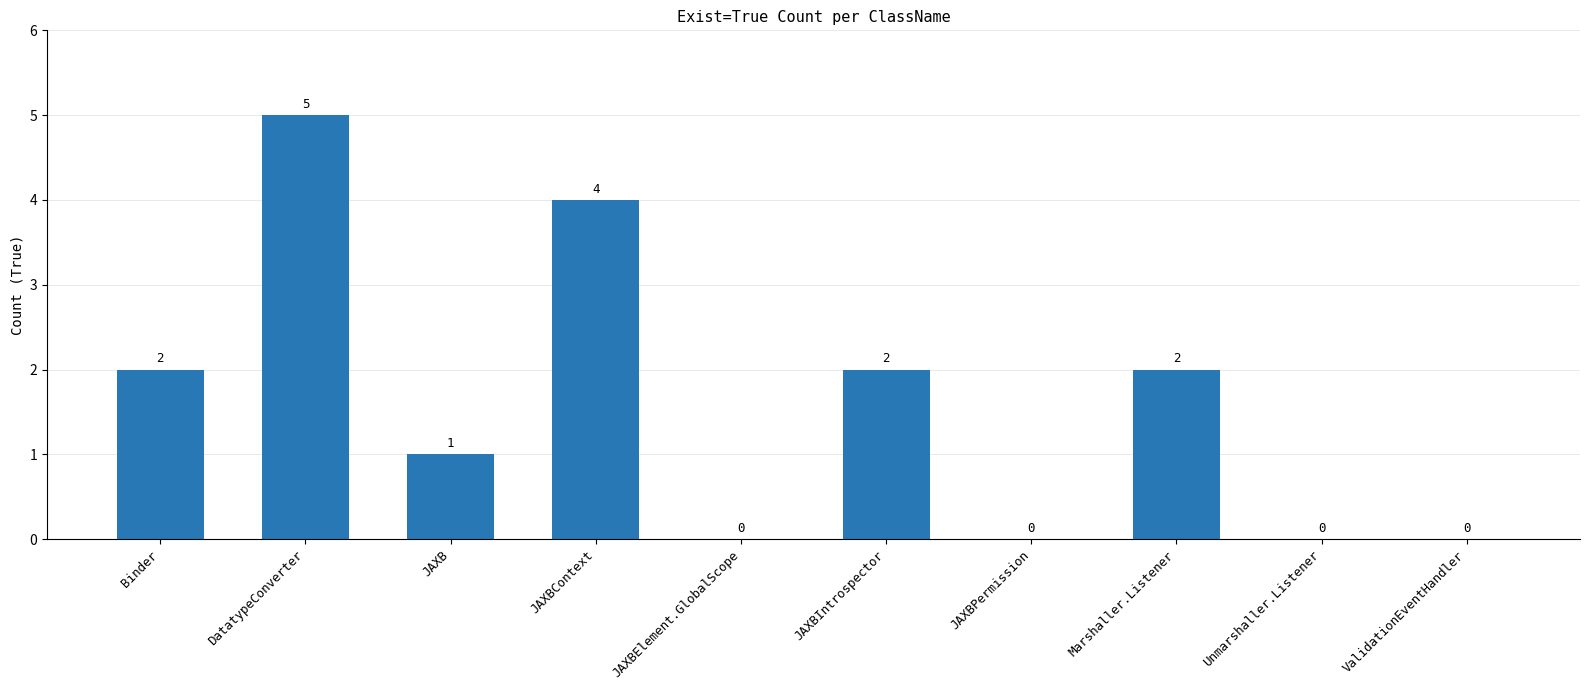

How many values are between 0 and 2?

8